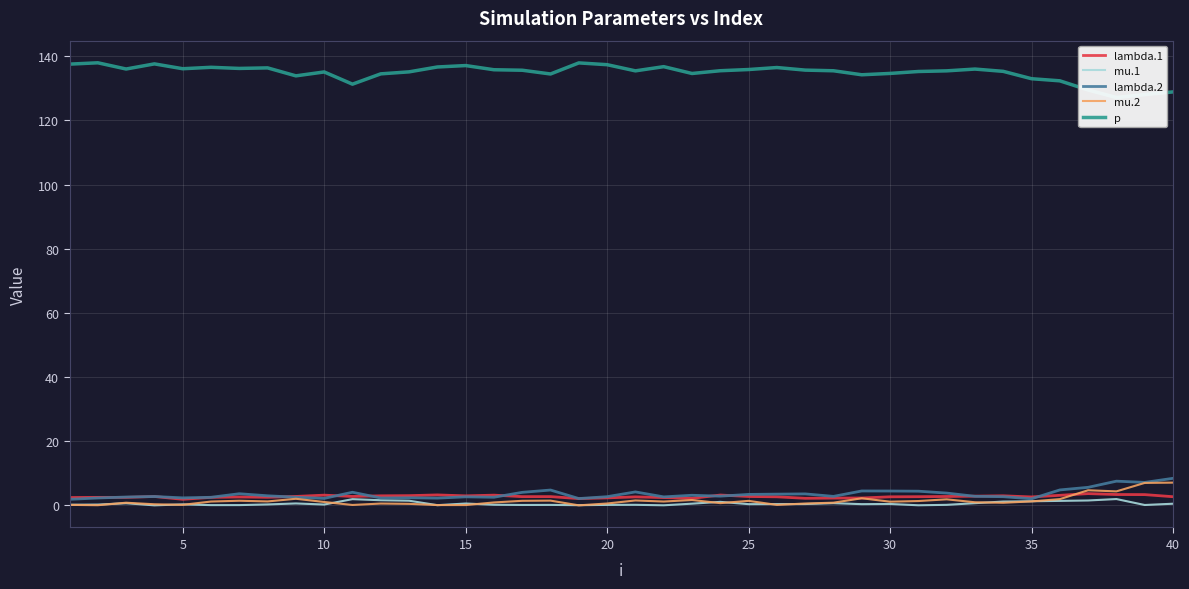

Is it true that mu.1 equals 0.5 at 40?

True